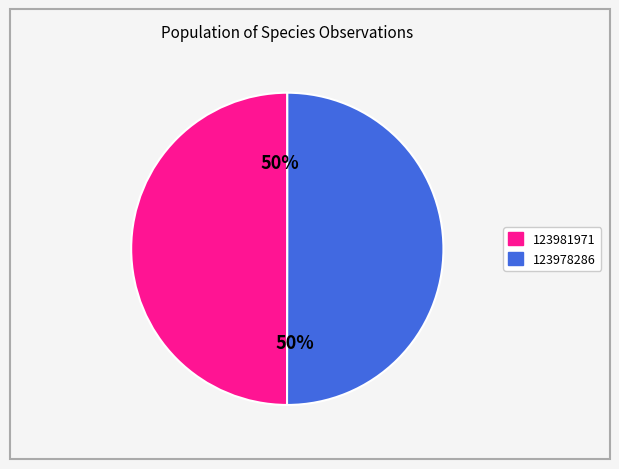

Is it true that 123978286 is 58% of the pie?

False